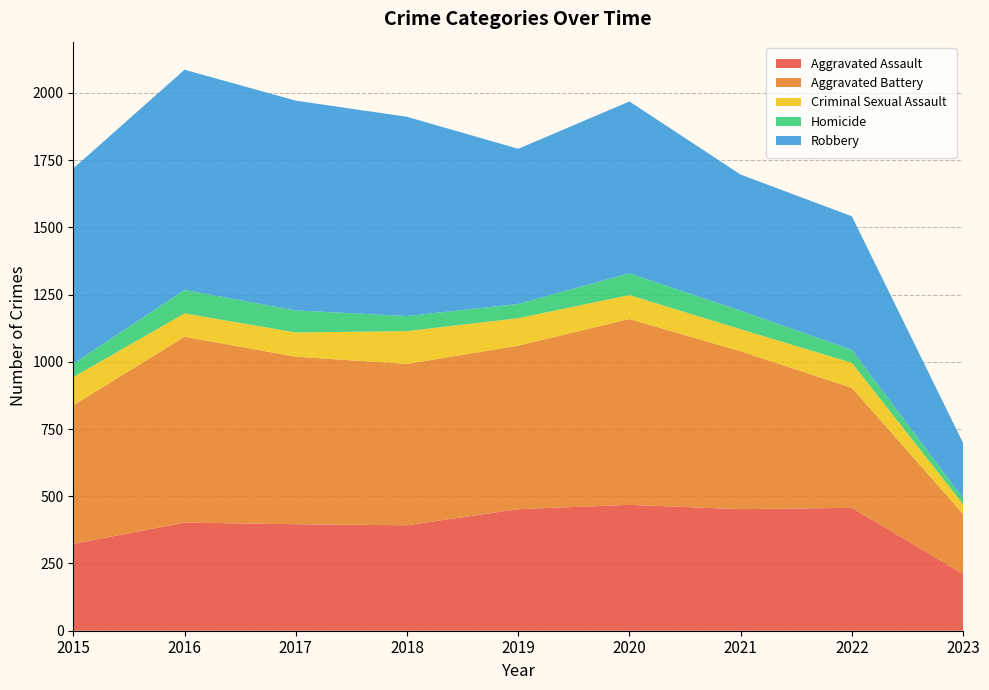

Reading right to left, transcribe all the data shown in this chart.

Aggravated Assault: 211	457	452	468	452	392	396	402	323
Aggravated Battery: 223	446	587	691	608	600	623	691	515
Criminal Sexual Assault: 36	93	82	89	102	122	90	87	105
Homicide: 22	48	69	81	53	56	82	87	50
Robbery: 206	497	506	639	577	741	780	819	726